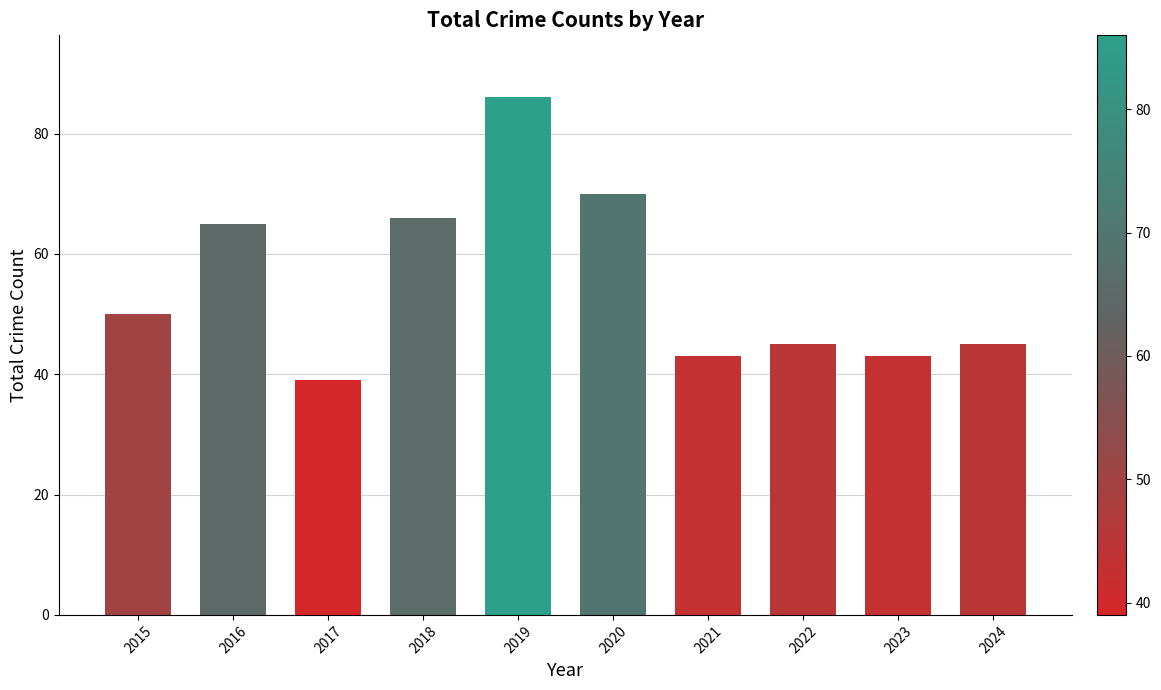

Reading left to right, transcribe all the data shown in this chart.

2015=50	2016=65	2017=39	2018=66	2019=86	2020=70	2021=43	2022=45	2023=43	2024=45